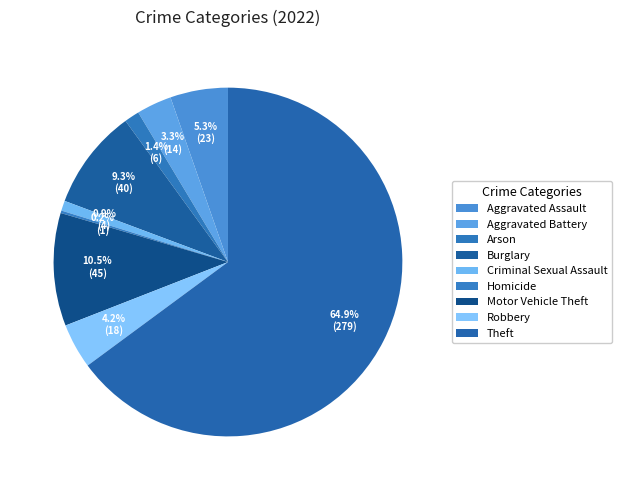

How many slices are in this pie chart?

9